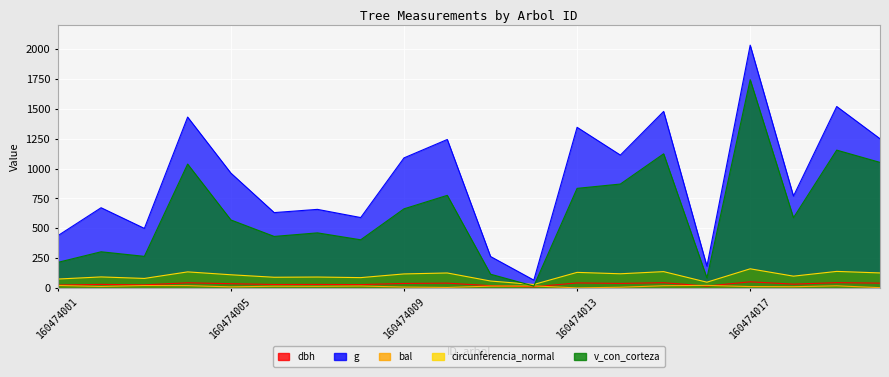

In v_con_corteza, how many points are lower than both neighbors (excluding endpoints)?

6